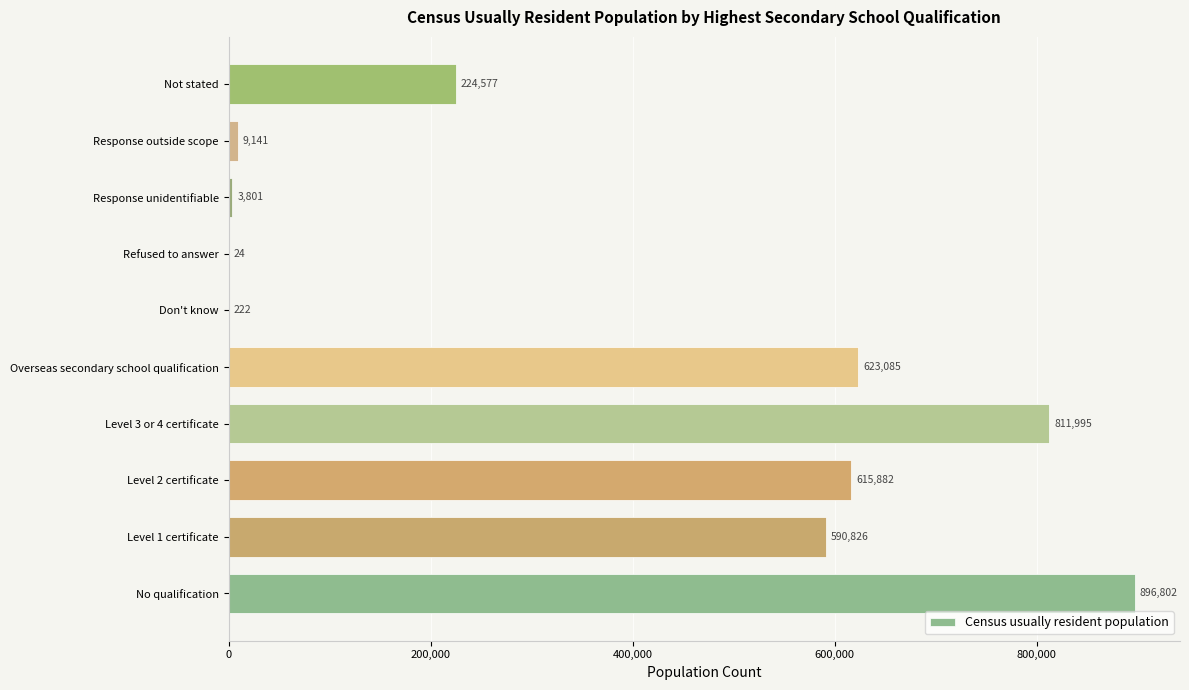

Which label corresponds to the largest value in the chart?

No qualification